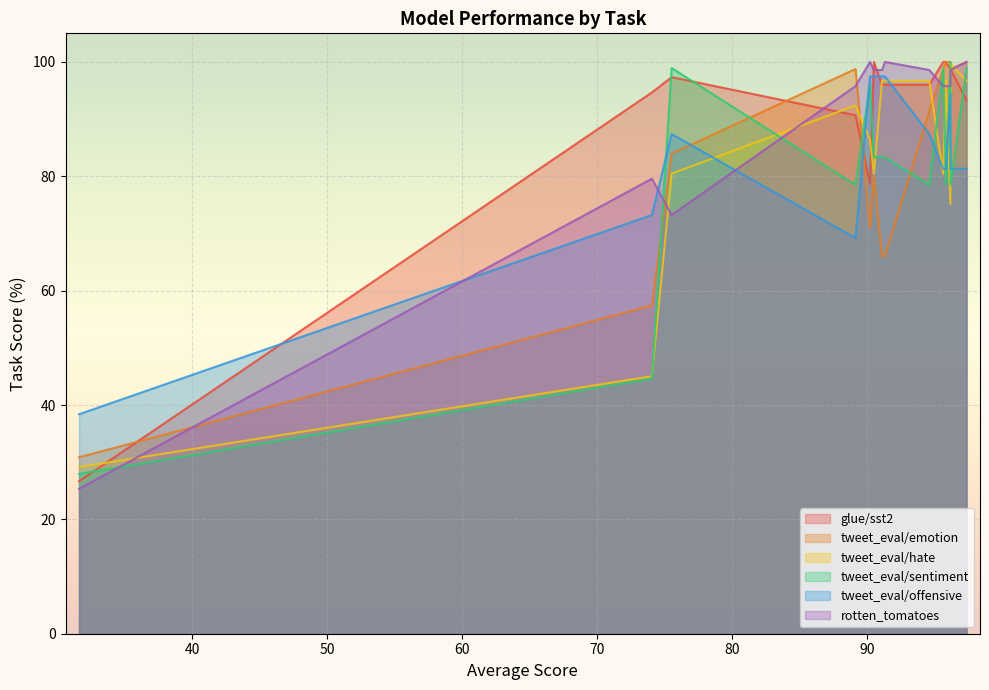

Rank the series by their maximum value, from lowest to highest.

tweet_eval/offensive, tweet_eval/hate, glue/sst2, tweet_eval/emotion, tweet_eval/sentiment, rotten_tomatoes